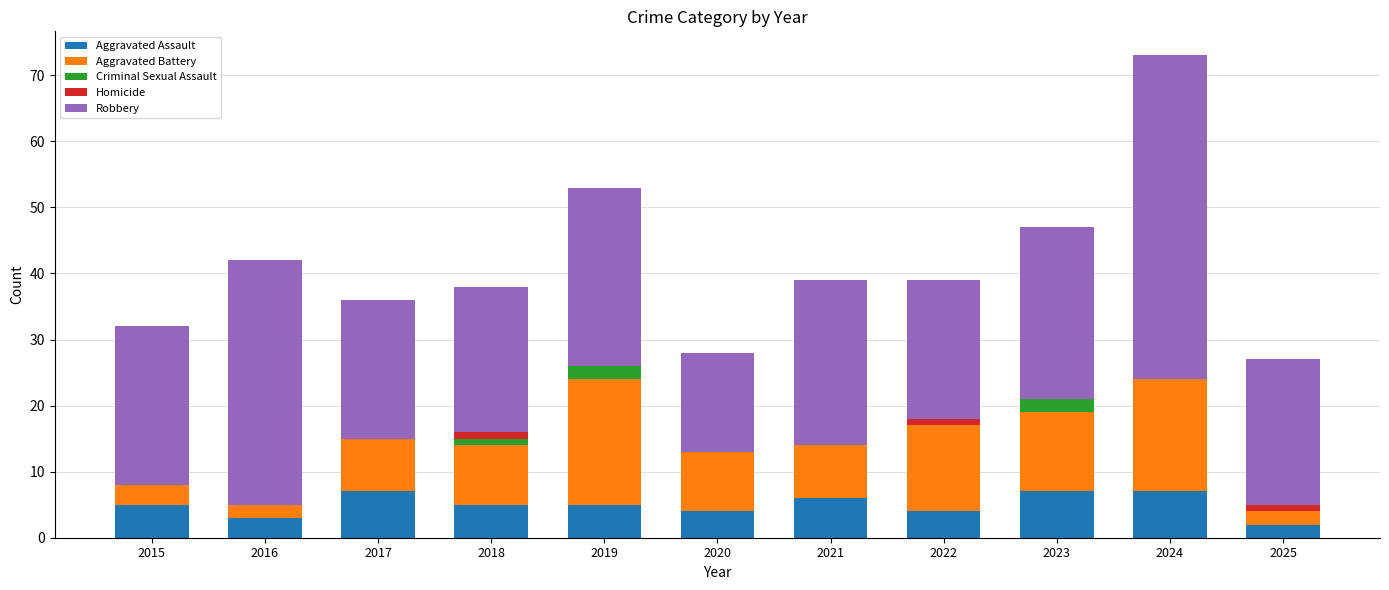

At which category is the sum across all series the highest?

2024